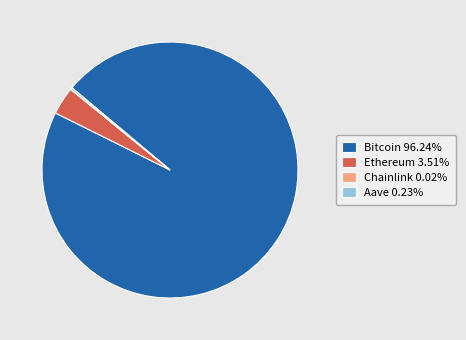

Does Bitcoin 96.24% represent more than half of the total?

Yes